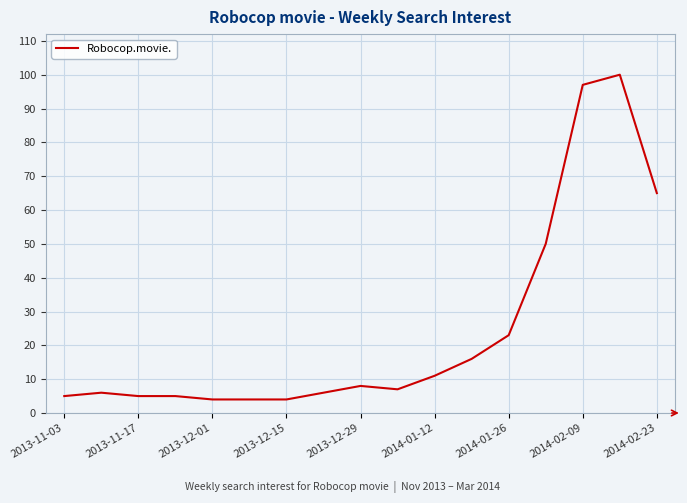

What is the smallest value displayed?

4